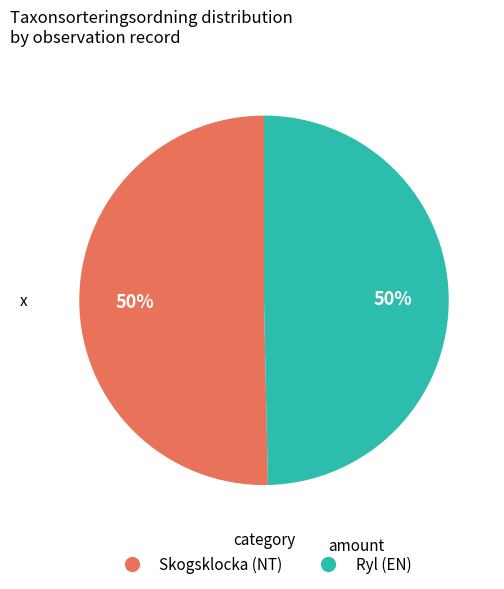

To the nearest percent, what is the average slice percentage?

50%